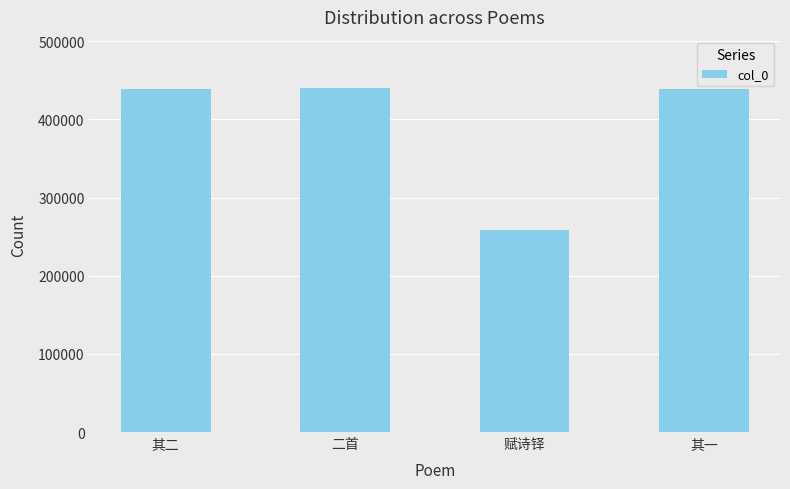

True or false: the data shows 656824 at 二首.

False